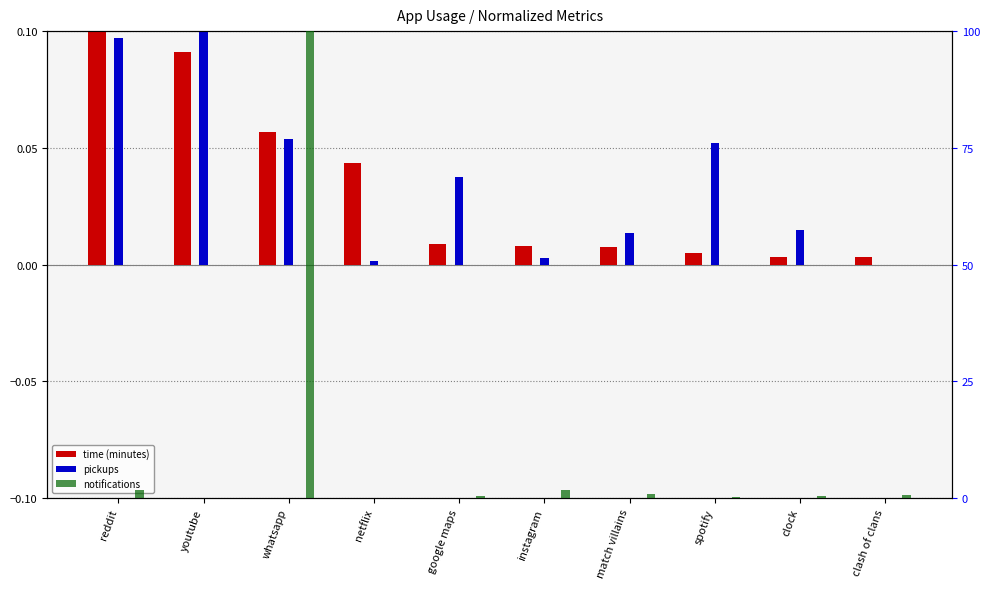

What is the maximum value for pickups?

0.1